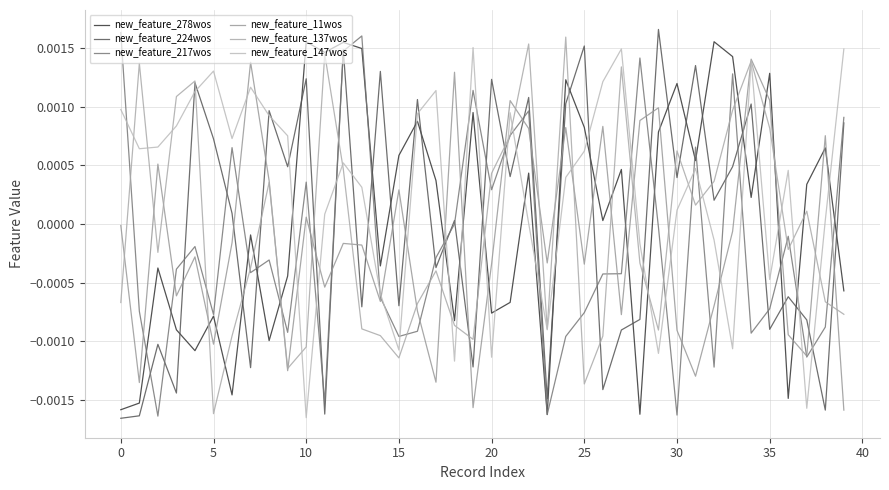

How many interior local valleys does the new_feature_217wos series have?

12